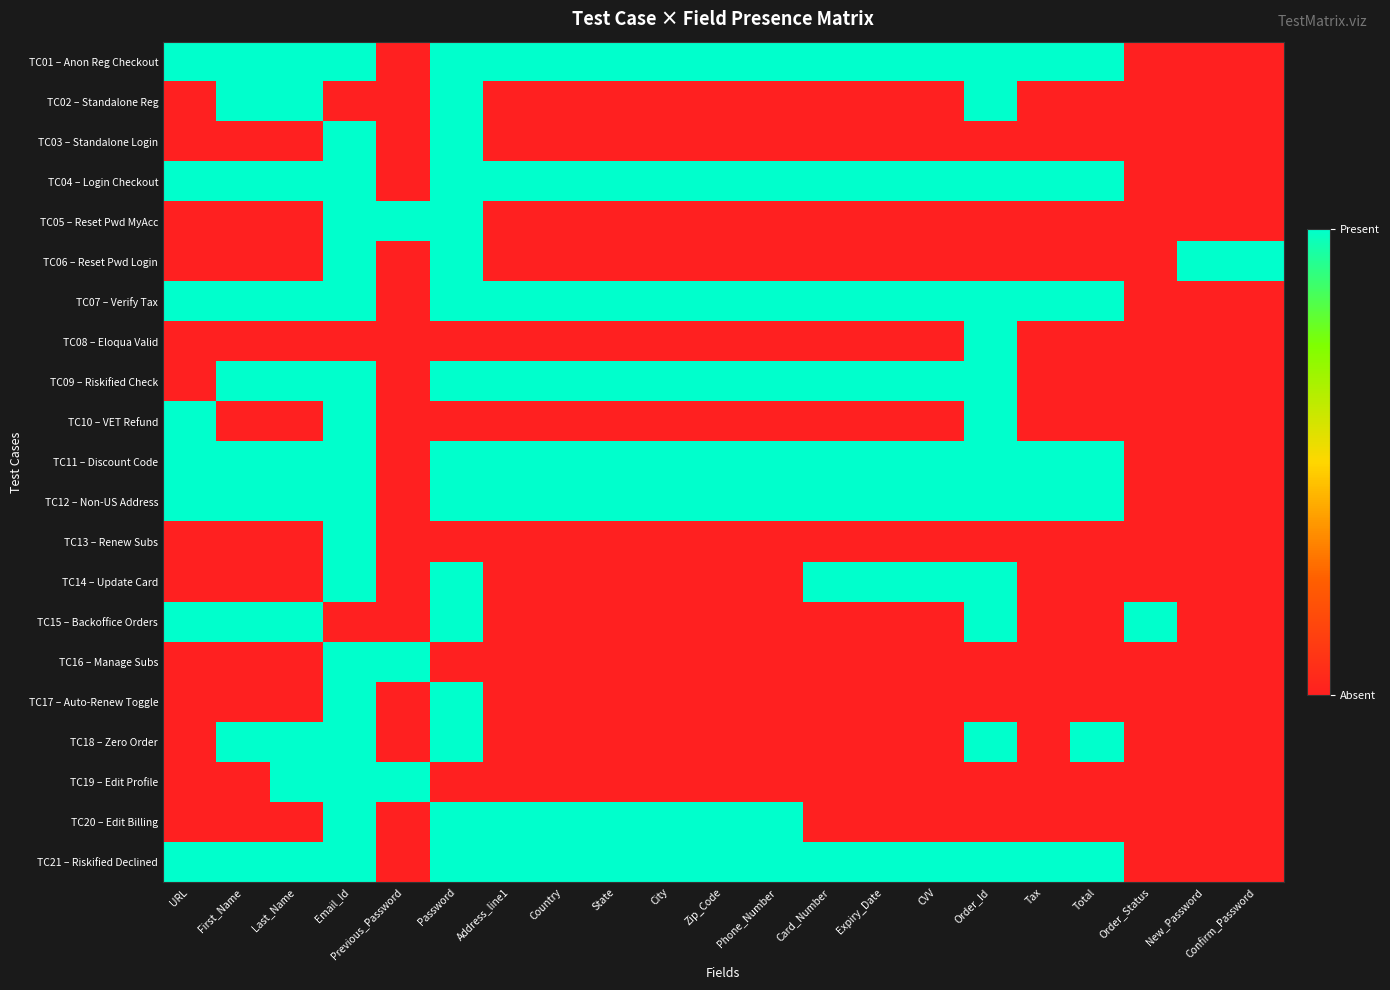

Reading left to right, list all the values displayed in this chart.

TC01 – Anon Reg Checkout: URL=1	First_Name=1	Last_Name=1	Email_Id=1	Previous_Password=0	Password=1	Address_line1=1	Country=1	State=1	City=1	Zip_Code=1	Phone_Number=1	Card_Number=1	Expiry_Date=1	CVV=1	Order_Id=1	Tax=1	Total=1	Order_Status=0	New_Password=0	Confirm_Password=0
TC02 – Standalone Reg: URL=0	First_Name=1	Last_Name=1	Email_Id=0	Previous_Password=0	Password=1	Address_line1=0	Country=0	State=0	City=0	Zip_Code=0	Phone_Number=0	Card_Number=0	Expiry_Date=0	CVV=0	Order_Id=1	Tax=0	Total=0	Order_Status=0	New_Password=0	Confirm_Password=0
TC03 – Standalone Login: URL=0	First_Name=0	Last_Name=0	Email_Id=1	Previous_Password=0	Password=1	Address_line1=0	Country=0	State=0	City=0	Zip_Code=0	Phone_Number=0	Card_Number=0	Expiry_Date=0	CVV=0	Order_Id=0	Tax=0	Total=0	Order_Status=0	New_Password=0	Confirm_Password=0
TC04 – Login Checkout: URL=1	First_Name=1	Last_Name=1	Email_Id=1	Previous_Password=0	Password=1	Address_line1=1	Country=1	State=1	City=1	Zip_Code=1	Phone_Number=1	Card_Number=1	Expiry_Date=1	CVV=1	Order_Id=1	Tax=1	Total=1	Order_Status=0	New_Password=0	Confirm_Password=0
TC05 – Reset Pwd MyAcc: URL=0	First_Name=0	Last_Name=0	Email_Id=1	Previous_Password=1	Password=1	Address_line1=0	Country=0	State=0	City=0	Zip_Code=0	Phone_Number=0	Card_Number=0	Expiry_Date=0	CVV=0	Order_Id=0	Tax=0	Total=0	Order_Status=0	New_Password=0	Confirm_Password=0
TC06 – Reset Pwd Login: URL=0	First_Name=0	Last_Name=0	Email_Id=1	Previous_Password=0	Password=1	Address_line1=0	Country=0	State=0	City=0	Zip_Code=0	Phone_Number=0	Card_Number=0	Expiry_Date=0	CVV=0	Order_Id=0	Tax=0	Total=0	Order_Status=0	New_Password=1	Confirm_Password=1
TC07 – Verify Tax: URL=1	First_Name=1	Last_Name=1	Email_Id=1	Previous_Password=0	Password=1	Address_line1=1	Country=1	State=1	City=1	Zip_Code=1	Phone_Number=1	Card_Number=1	Expiry_Date=1	CVV=1	Order_Id=1	Tax=1	Total=1	Order_Status=0	New_Password=0	Confirm_Password=0
TC08 – Eloqua Valid: URL=0	First_Name=0	Last_Name=0	Email_Id=0	Previous_Password=0	Password=0	Address_line1=0	Country=0	State=0	City=0	Zip_Code=0	Phone_Number=0	Card_Number=0	Expiry_Date=0	CVV=0	Order_Id=1	Tax=0	Total=0	Order_Status=0	New_Password=0	Confirm_Password=0
TC09 – Riskified Check: URL=0	First_Name=1	Last_Name=1	Email_Id=1	Previous_Password=0	Password=1	Address_line1=1	Country=1	State=1	City=1	Zip_Code=1	Phone_Number=1	Card_Number=1	Expiry_Date=1	CVV=1	Order_Id=1	Tax=0	Total=0	Order_Status=0	New_Password=0	Confirm_Password=0
TC10 – VET Refund: URL=1	First_Name=0	Last_Name=0	Email_Id=1	Previous_Password=0	Password=0	Address_line1=0	Country=0	State=0	City=0	Zip_Code=0	Phone_Number=0	Card_Number=0	Expiry_Date=0	CVV=0	Order_Id=1	Tax=0	Total=0	Order_Status=0	New_Password=0	Confirm_Password=0
TC11 – Discount Code: URL=1	First_Name=1	Last_Name=1	Email_Id=1	Previous_Password=0	Password=1	Address_line1=1	Country=1	State=1	City=1	Zip_Code=1	Phone_Number=1	Card_Number=1	Expiry_Date=1	CVV=1	Order_Id=1	Tax=1	Total=1	Order_Status=0	New_Password=0	Confirm_Password=0
TC12 – Non-US Address: URL=1	First_Name=1	Last_Name=1	Email_Id=1	Previous_Password=0	Password=1	Address_line1=1	Country=1	State=1	City=1	Zip_Code=1	Phone_Number=1	Card_Number=1	Expiry_Date=1	CVV=1	Order_Id=1	Tax=1	Total=1	Order_Status=0	New_Password=0	Confirm_Password=0
TC13 – Renew Subs: URL=0	First_Name=0	Last_Name=0	Email_Id=1	Previous_Password=0	Password=0	Address_line1=0	Country=0	State=0	City=0	Zip_Code=0	Phone_Number=0	Card_Number=0	Expiry_Date=0	CVV=0	Order_Id=0	Tax=0	Total=0	Order_Status=0	New_Password=0	Confirm_Password=0
TC14 – Update Card: URL=0	First_Name=0	Last_Name=0	Email_Id=1	Previous_Password=0	Password=1	Address_line1=0	Country=0	State=0	City=0	Zip_Code=0	Phone_Number=0	Card_Number=1	Expiry_Date=1	CVV=1	Order_Id=1	Tax=0	Total=0	Order_Status=0	New_Password=0	Confirm_Password=0
TC15 – Backoffice Orders: URL=1	First_Name=1	Last_Name=1	Email_Id=0	Previous_Password=0	Password=1	Address_line1=0	Country=0	State=0	City=0	Zip_Code=0	Phone_Number=0	Card_Number=0	Expiry_Date=0	CVV=0	Order_Id=1	Tax=0	Total=0	Order_Status=1	New_Password=0	Confirm_Password=0
TC16 – Manage Subs: URL=0	First_Name=0	Last_Name=0	Email_Id=1	Previous_Password=1	Password=0	Address_line1=0	Country=0	State=0	City=0	Zip_Code=0	Phone_Number=0	Card_Number=0	Expiry_Date=0	CVV=0	Order_Id=0	Tax=0	Total=0	Order_Status=0	New_Password=0	Confirm_Password=0
TC17 – Auto-Renew Toggle: URL=0	First_Name=0	Last_Name=0	Email_Id=1	Previous_Password=0	Password=1	Address_line1=0	Country=0	State=0	City=0	Zip_Code=0	Phone_Number=0	Card_Number=0	Expiry_Date=0	CVV=0	Order_Id=0	Tax=0	Total=0	Order_Status=0	New_Password=0	Confirm_Password=0
TC18 – Zero Order: URL=0	First_Name=1	Last_Name=1	Email_Id=1	Previous_Password=0	Password=1	Address_line1=0	Country=0	State=0	City=0	Zip_Code=0	Phone_Number=0	Card_Number=0	Expiry_Date=0	CVV=0	Order_Id=1	Tax=0	Total=1	Order_Status=0	New_Password=0	Confirm_Password=0
TC19 – Edit Profile: URL=0	First_Name=0	Last_Name=1	Email_Id=1	Previous_Password=1	Password=0	Address_line1=0	Country=0	State=0	City=0	Zip_Code=0	Phone_Number=0	Card_Number=0	Expiry_Date=0	CVV=0	Order_Id=0	Tax=0	Total=0	Order_Status=0	New_Password=0	Confirm_Password=0
TC20 – Edit Billing: URL=0	First_Name=0	Last_Name=0	Email_Id=1	Previous_Password=0	Password=1	Address_line1=1	Country=1	State=1	City=1	Zip_Code=1	Phone_Number=1	Card_Number=0	Expiry_Date=0	CVV=0	Order_Id=0	Tax=0	Total=0	Order_Status=0	New_Password=0	Confirm_Password=0
TC21 – Riskified Declined: URL=1	First_Name=1	Last_Name=1	Email_Id=1	Previous_Password=0	Password=1	Address_line1=1	Country=1	State=1	City=1	Zip_Code=1	Phone_Number=1	Card_Number=1	Expiry_Date=1	CVV=1	Order_Id=1	Tax=1	Total=1	Order_Status=0	New_Password=0	Confirm_Password=0